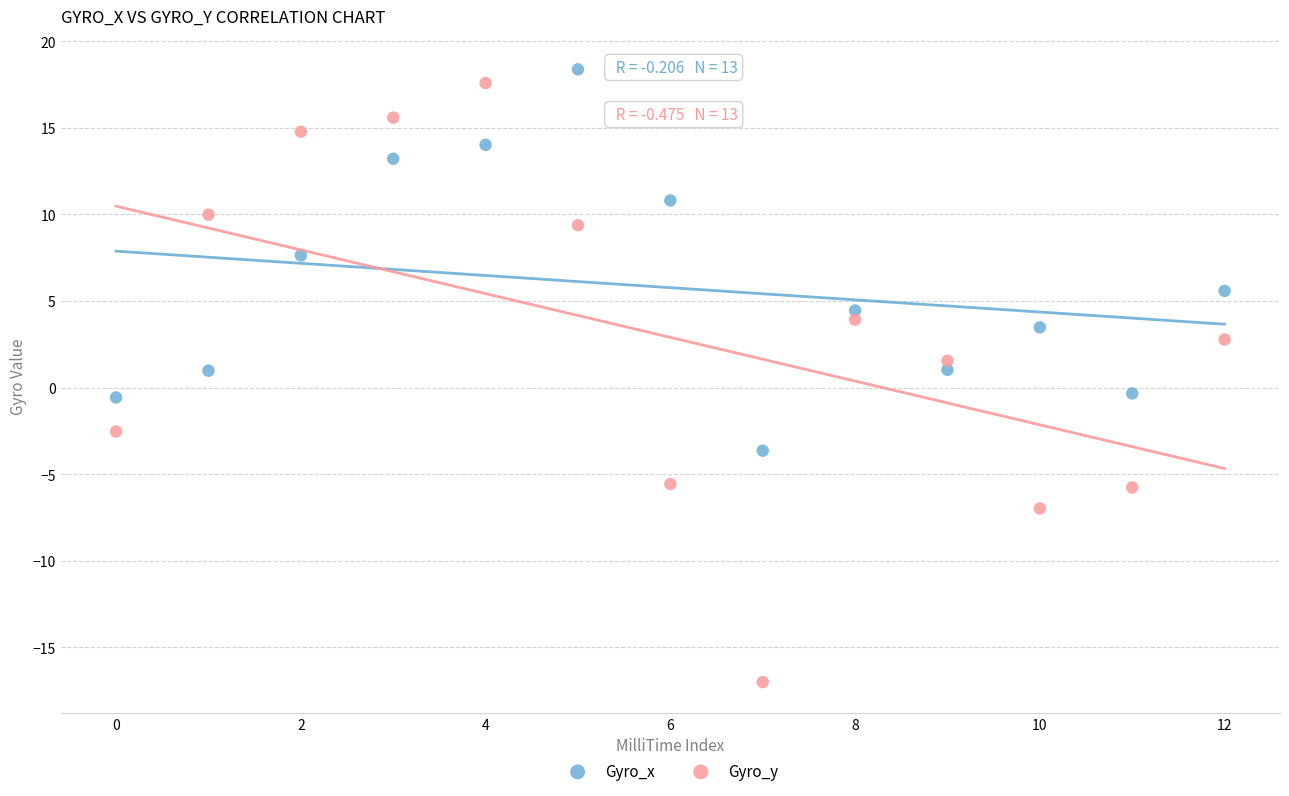

Which series has the widest spread of Y values?

Gyro_y